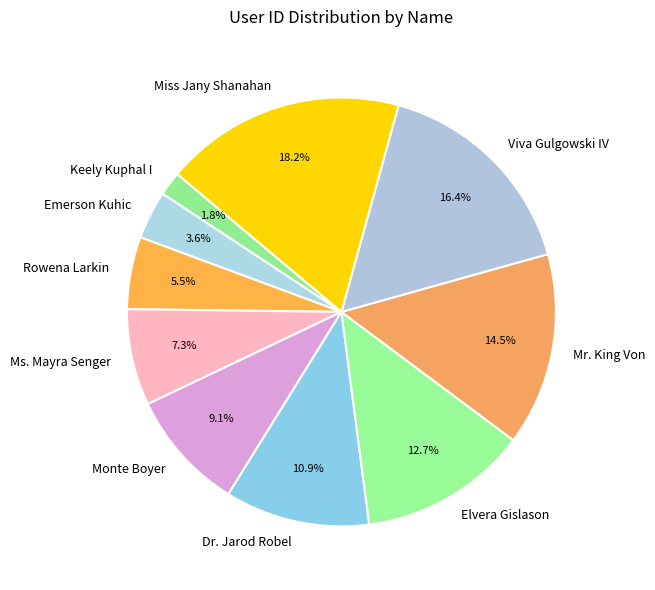

Rank the categories by value from highest to lowest.

Miss Jany Shanahan, Viva Gulgowski IV, Mr. King Von, Elvera Gislason, Dr. Jarod Robel, Monte Boyer, Ms. Mayra Senger, Rowena Larkin, Emerson Kuhic, Keely Kuphal I